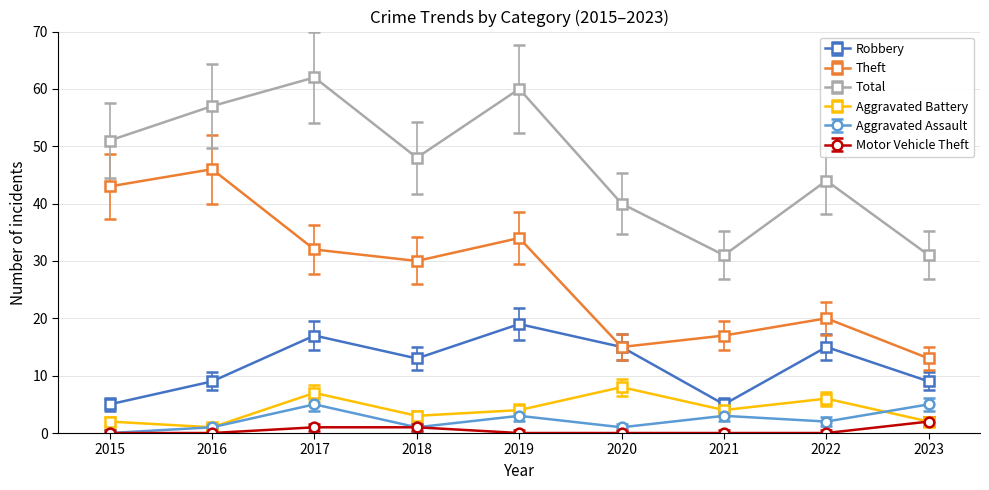

What is the value of the Aggravated Battery point at the 1st from the left?

2